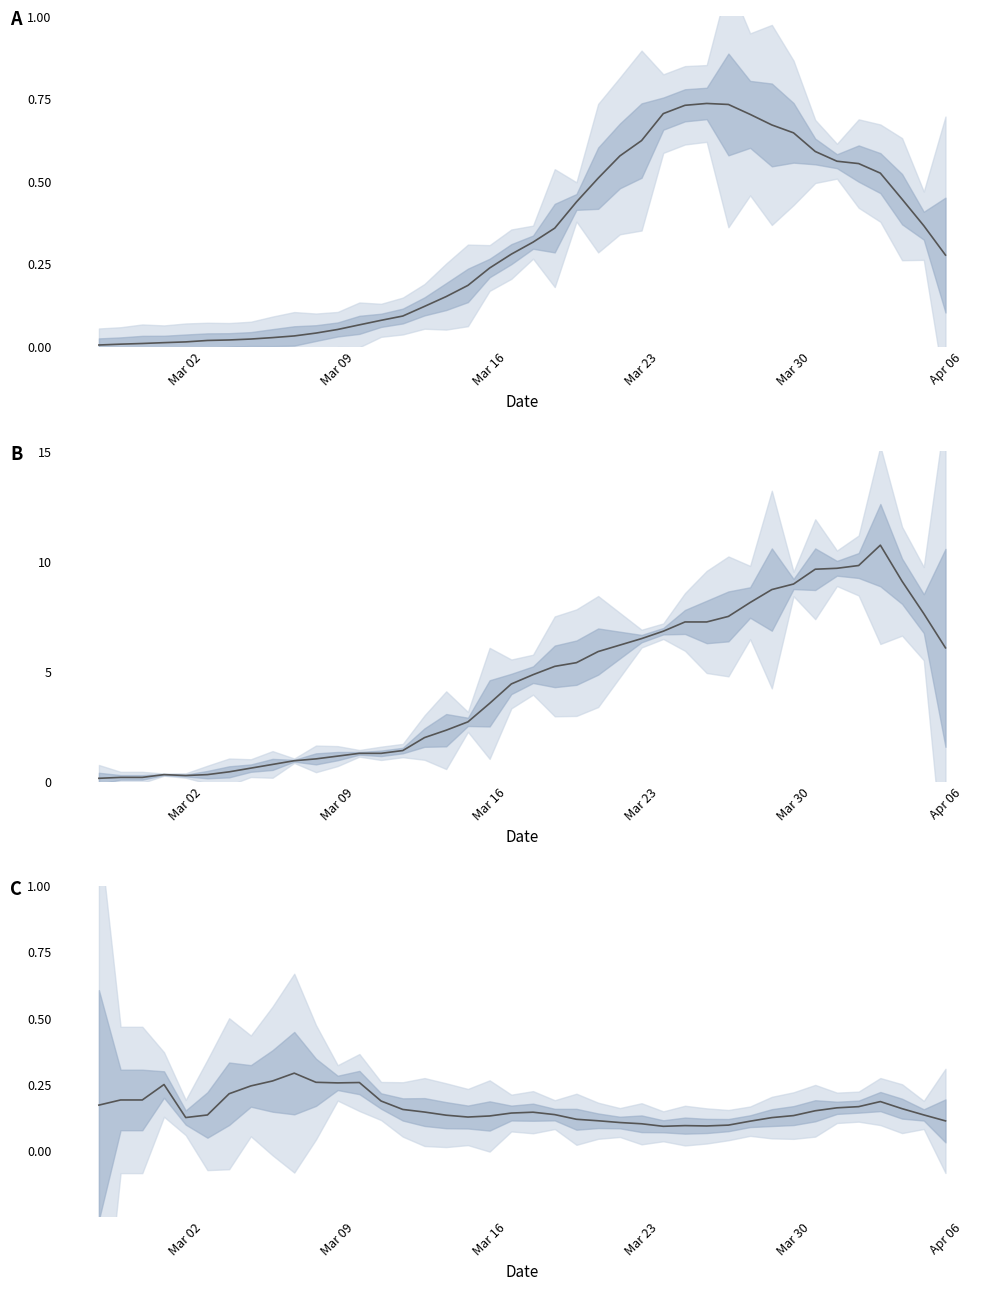

Count the number of categories in the chart.

40